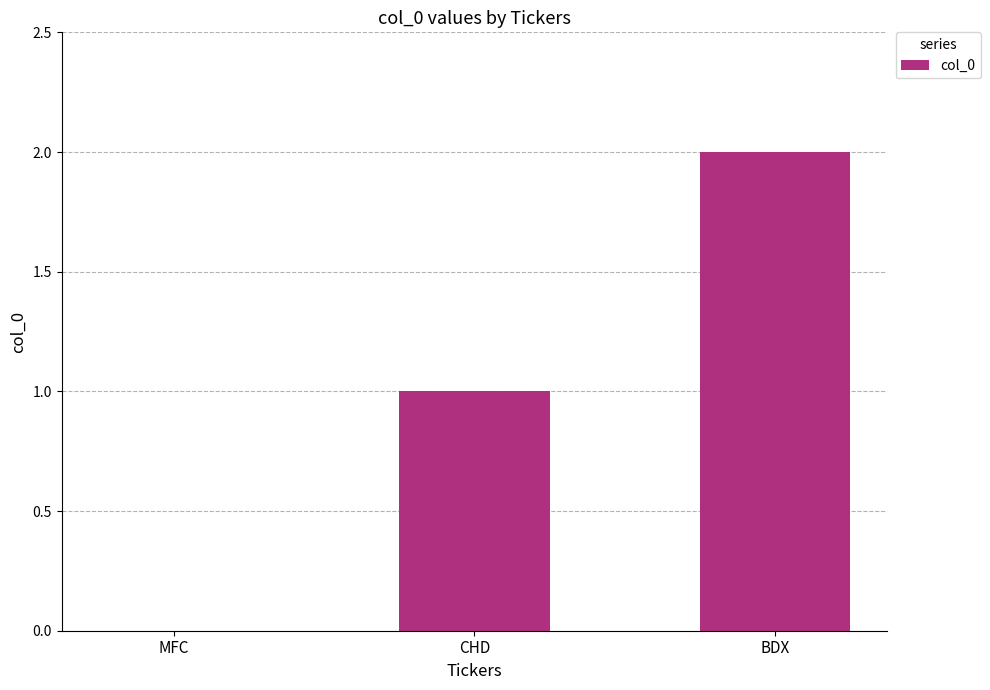

What is the maximum value shown in the chart?

2